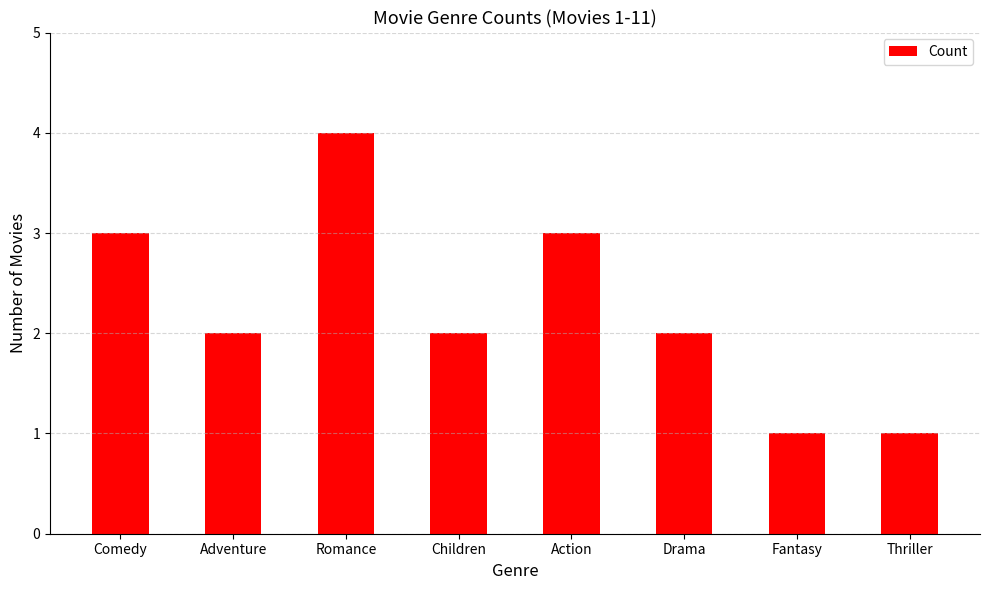

The value at Fantasy is 0. True or false?

False